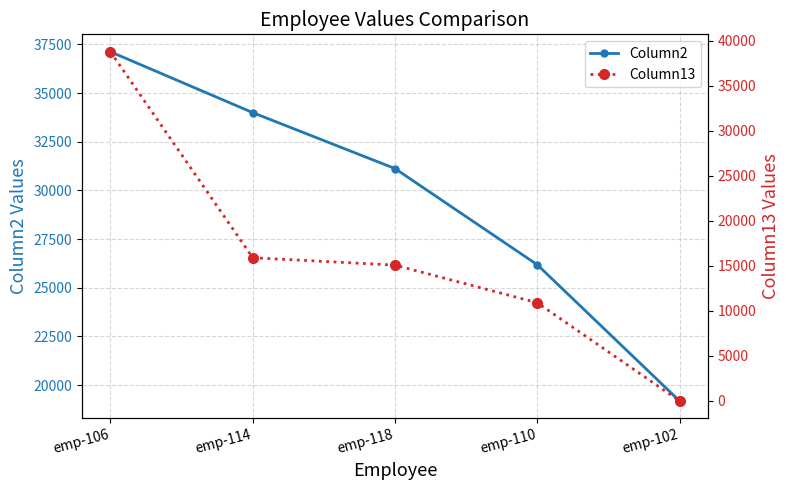

At which category does the chart reach its peak across all series?

emp-106